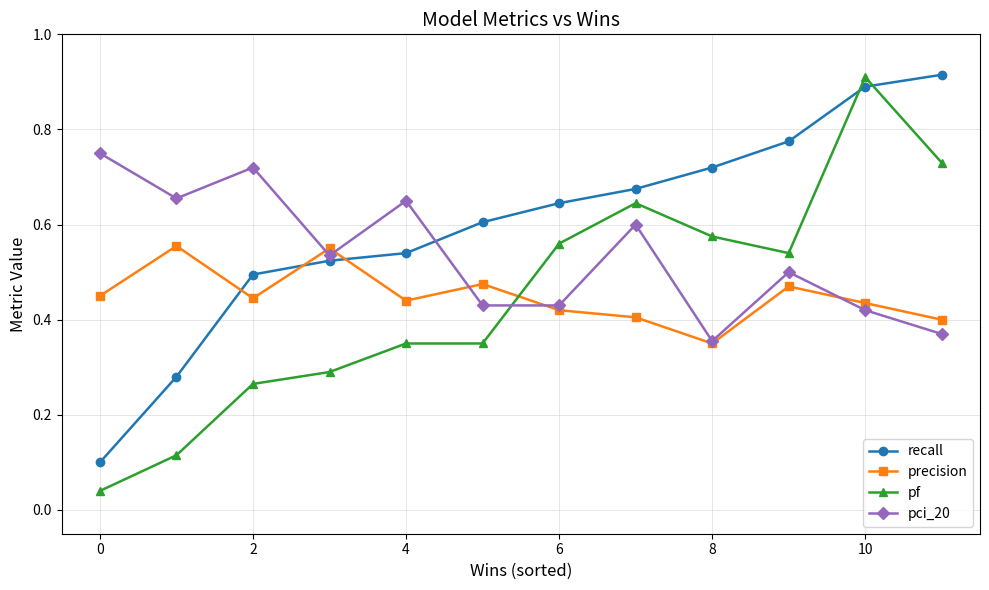

At how many categories does at least one series exceed 0?

12